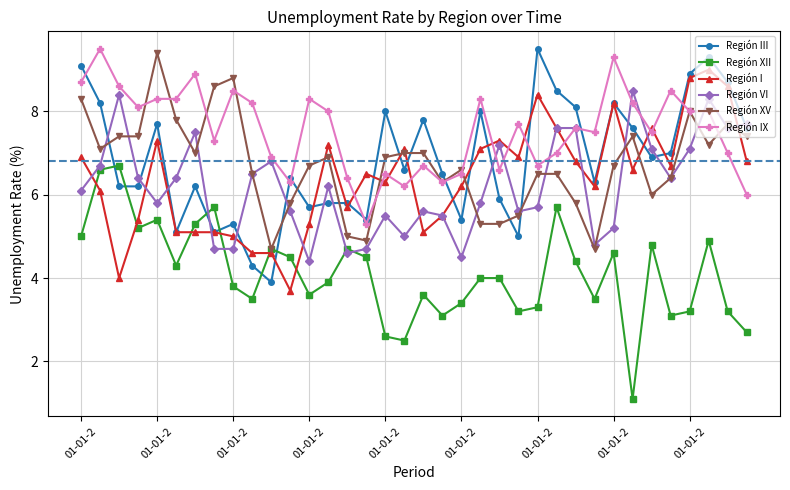

What is the value of the Región I point at the 1st from the left?

6.9